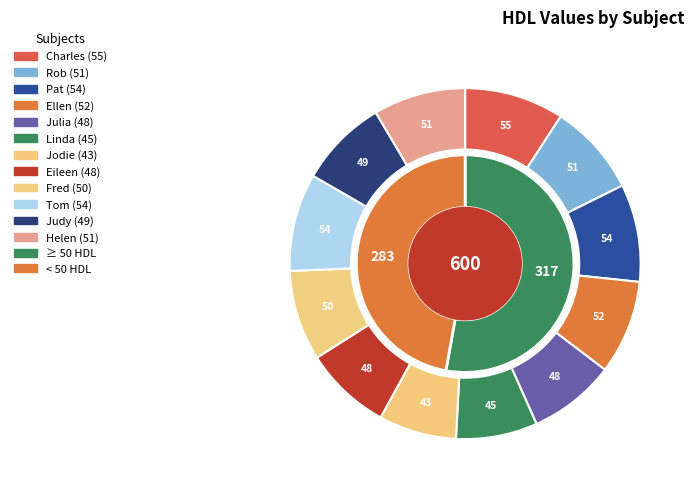

Is there any slice that represents more than half of the pie?

No